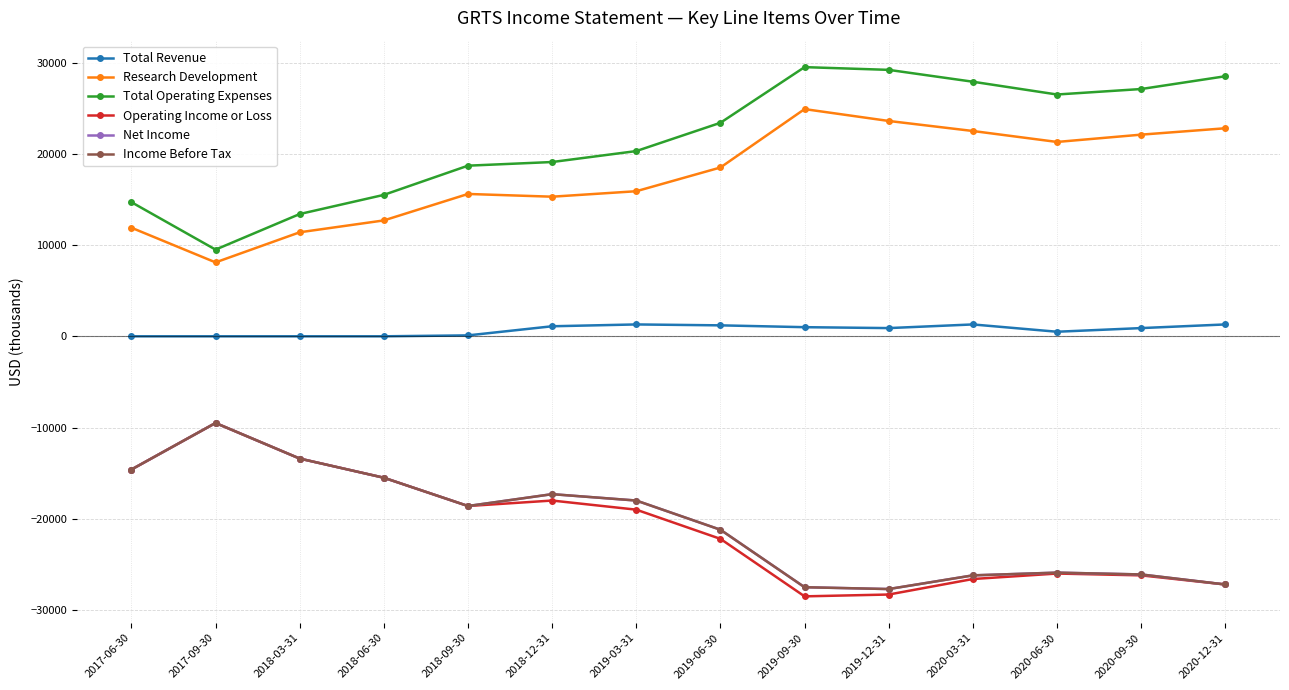

Reading left to right, list all the values displayed in this chart.

Total Revenue: 2017-06-30=0	2017-09-30=0	2018-03-31=0	2018-06-30=0	2018-09-30=100	2018-12-31=1100	2019-03-31=1300	2019-06-30=1200	2019-09-30=1000	2019-12-31=900	2020-03-31=1300	2020-06-30=500	2020-09-30=900	2020-12-31=1300
Research Development: 2017-06-30=11900	2017-09-30=8100	2018-03-31=11400	2018-06-30=12700	2018-09-30=15600	2018-12-31=15300	2019-03-31=15900	2019-06-30=18500	2019-09-30=24900	2019-12-31=23600	2020-03-31=22500	2020-06-30=21300	2020-09-30=22100	2020-12-31=22800
Total Operating Expenses: 2017-06-30=14700	2017-09-30=9500	2018-03-31=13400	2018-06-30=15500	2018-09-30=18700	2018-12-31=19100	2019-03-31=20300	2019-06-30=23400	2019-09-30=29500	2019-12-31=29200	2020-03-31=27900	2020-06-30=26500	2020-09-30=27100	2020-12-31=28500
Operating Income or Loss: 2017-06-30=-14600	2017-09-30=-9500	2018-03-31=-13400	2018-06-30=-15500	2018-09-30=-18600	2018-12-31=-18000	2019-03-31=-19000	2019-06-30=-22200	2019-09-30=-28500	2019-12-31=-28300	2020-03-31=-26600	2020-06-30=-26000	2020-09-30=-26200	2020-12-31=-27200
Net Income: 2017-06-30=-14600	2017-09-30=-9500	2018-03-31=-13400	2018-06-30=-15500	2018-09-30=-18600	2018-12-31=-17300	2019-03-31=-18000	2019-06-30=-21200	2019-09-30=-27500	2019-12-31=-27700	2020-03-31=-26200	2020-06-30=-25900	2020-09-30=-26100	2020-12-31=-27200
Income Before Tax: 2017-06-30=-14600	2017-09-30=-9500	2018-03-31=-13400	2018-06-30=-15500	2018-09-30=-18600	2018-12-31=-17300	2019-03-31=-18000	2019-06-30=-21200	2019-09-30=-27500	2019-12-31=-27700	2020-03-31=-26200	2020-06-30=-25900	2020-09-30=-26100	2020-12-31=-27200